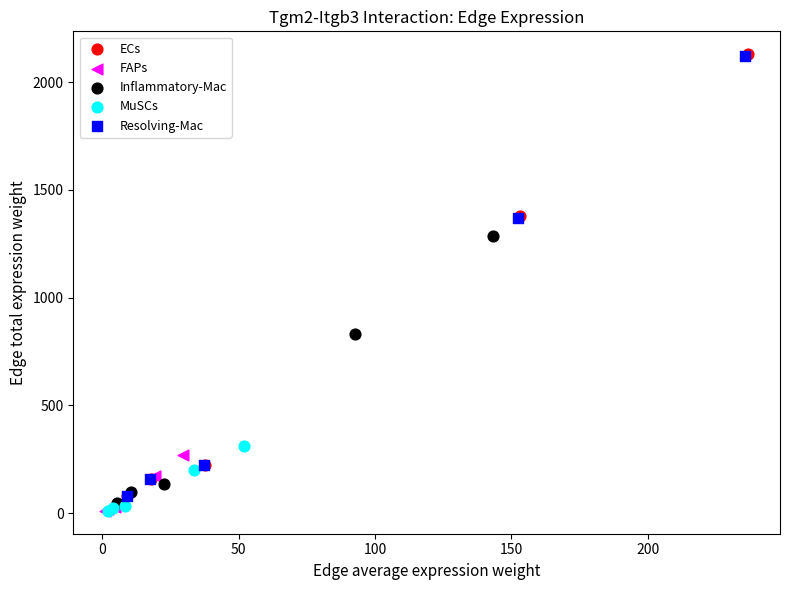

What are all the series names shown in the legend?

ECs, FAPs, Inflammatory-Mac, MuSCs, Resolving-Mac